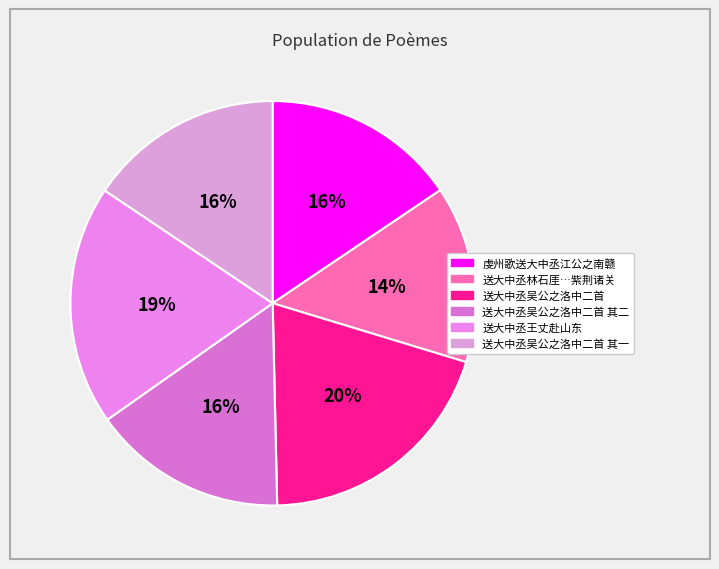

Count the number of slices in the pie.

6